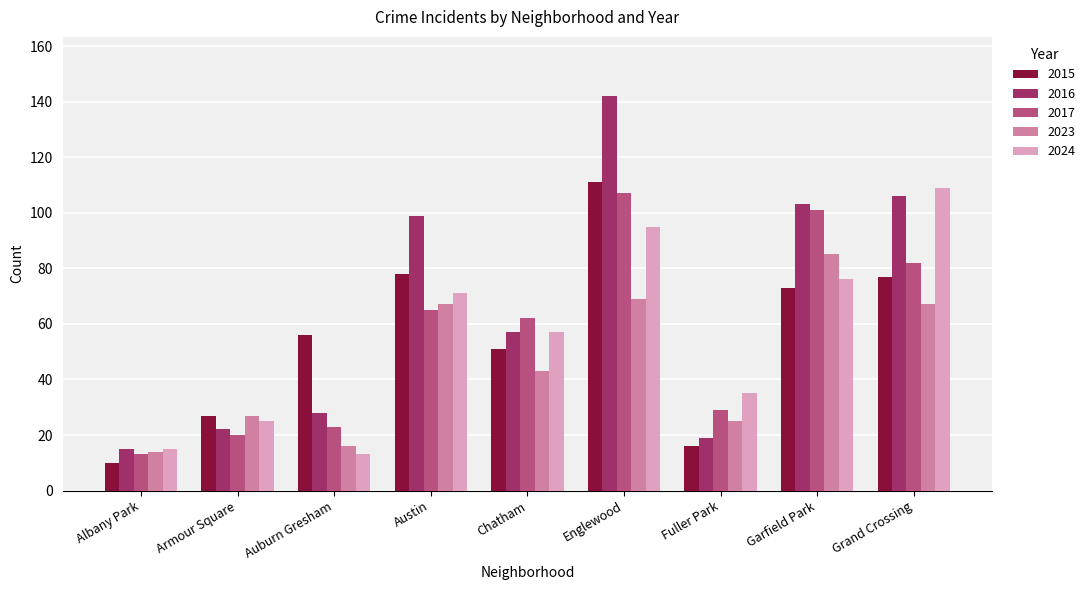

Rank the series at Auburn Gresham from lowest to highest value.

2024, 2023, 2017, 2016, 2015